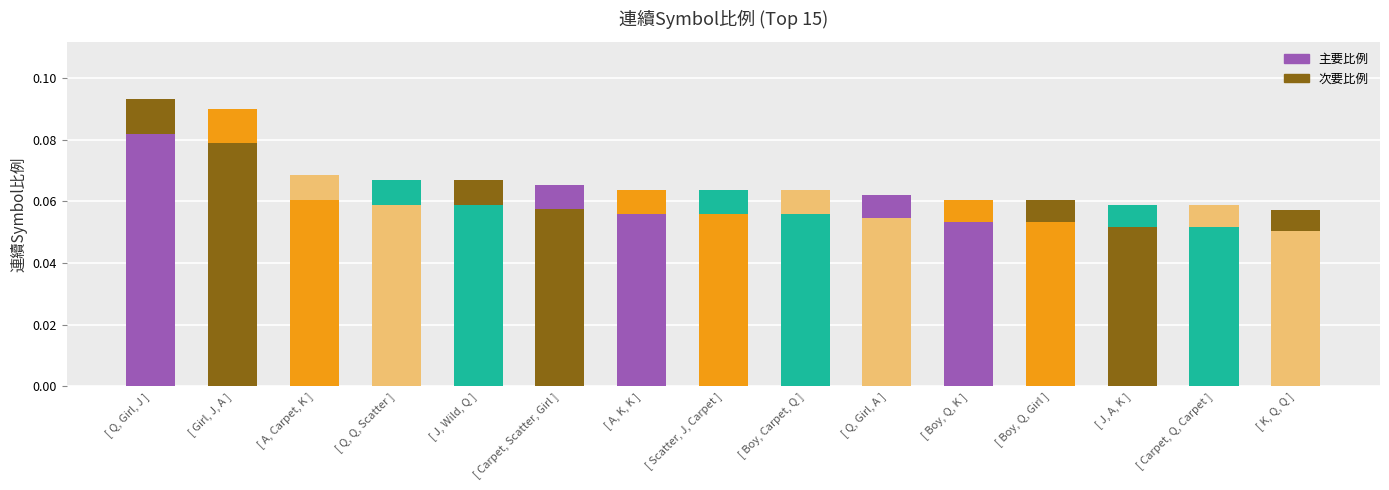

Count the number of categories in the chart.

15